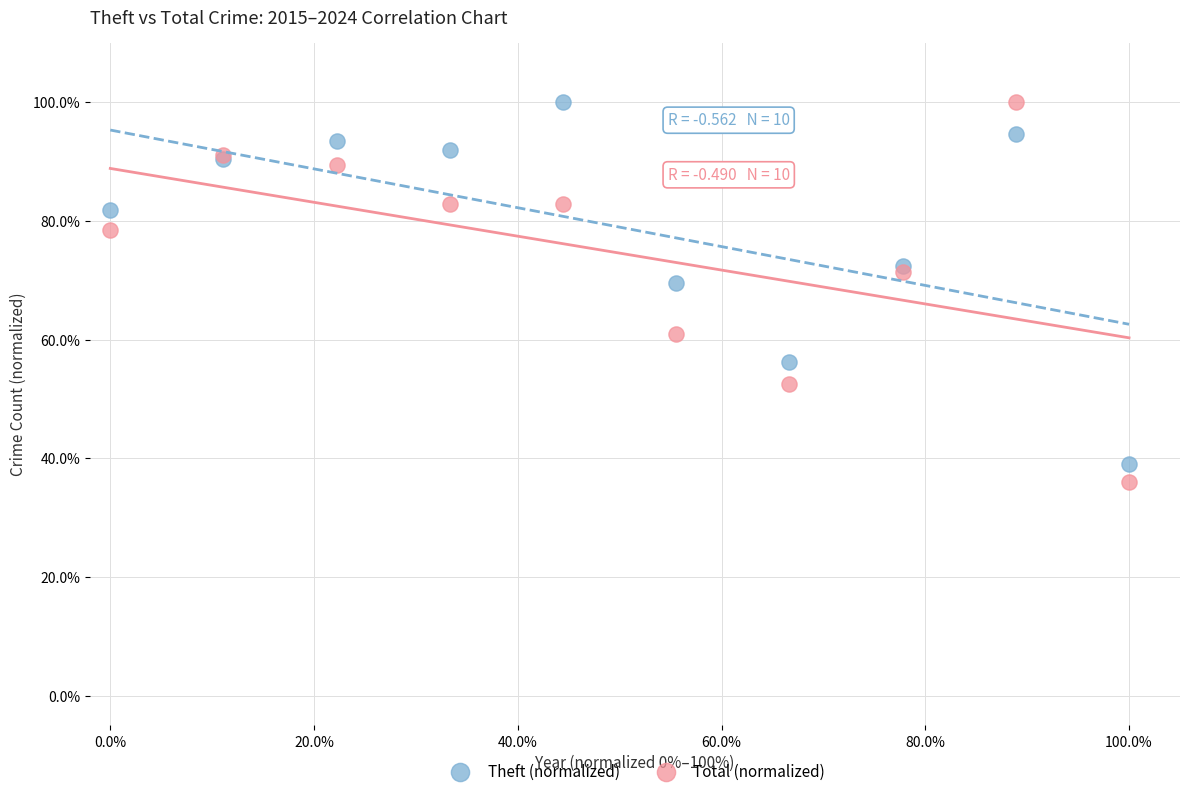

What are all the series names shown in the legend?

Theft (normalized), Total (normalized)